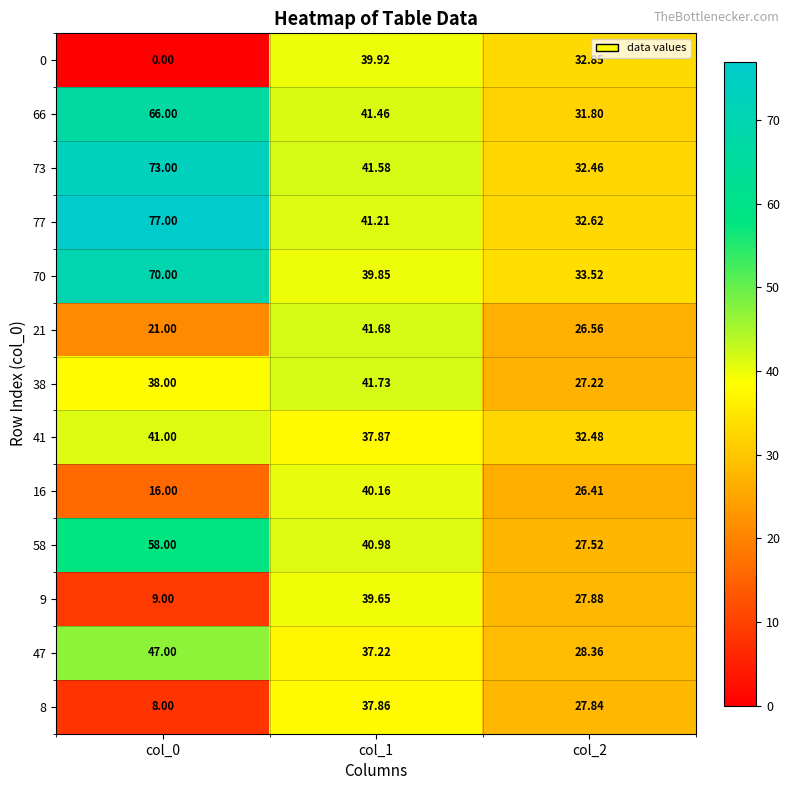

What is the spread (max minus min) of values at col_1?

4.5